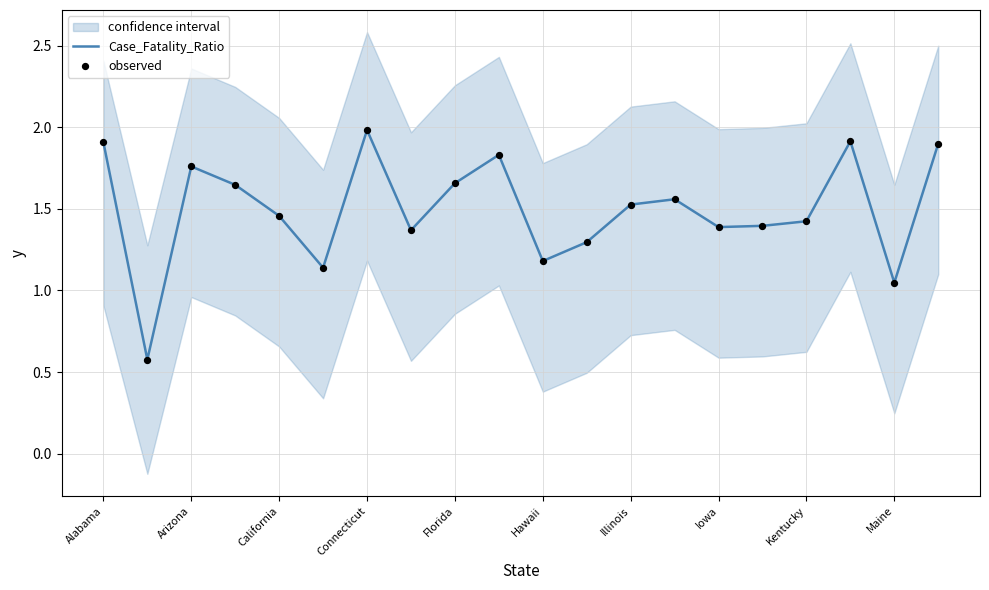

What is the minimum value for Case_Fatality_Ratio?

0.6